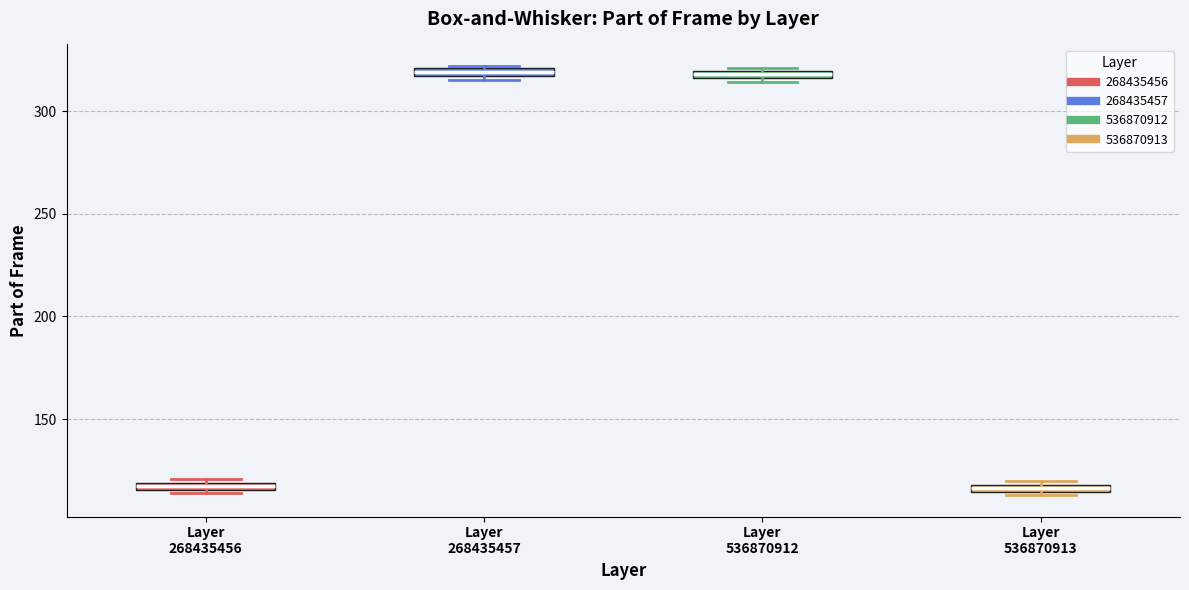

Where is the upper edge of the box for Layer 536870912 on the y-axis? The values are not printed on the chart, so give them approximately, as read against the axis.

320